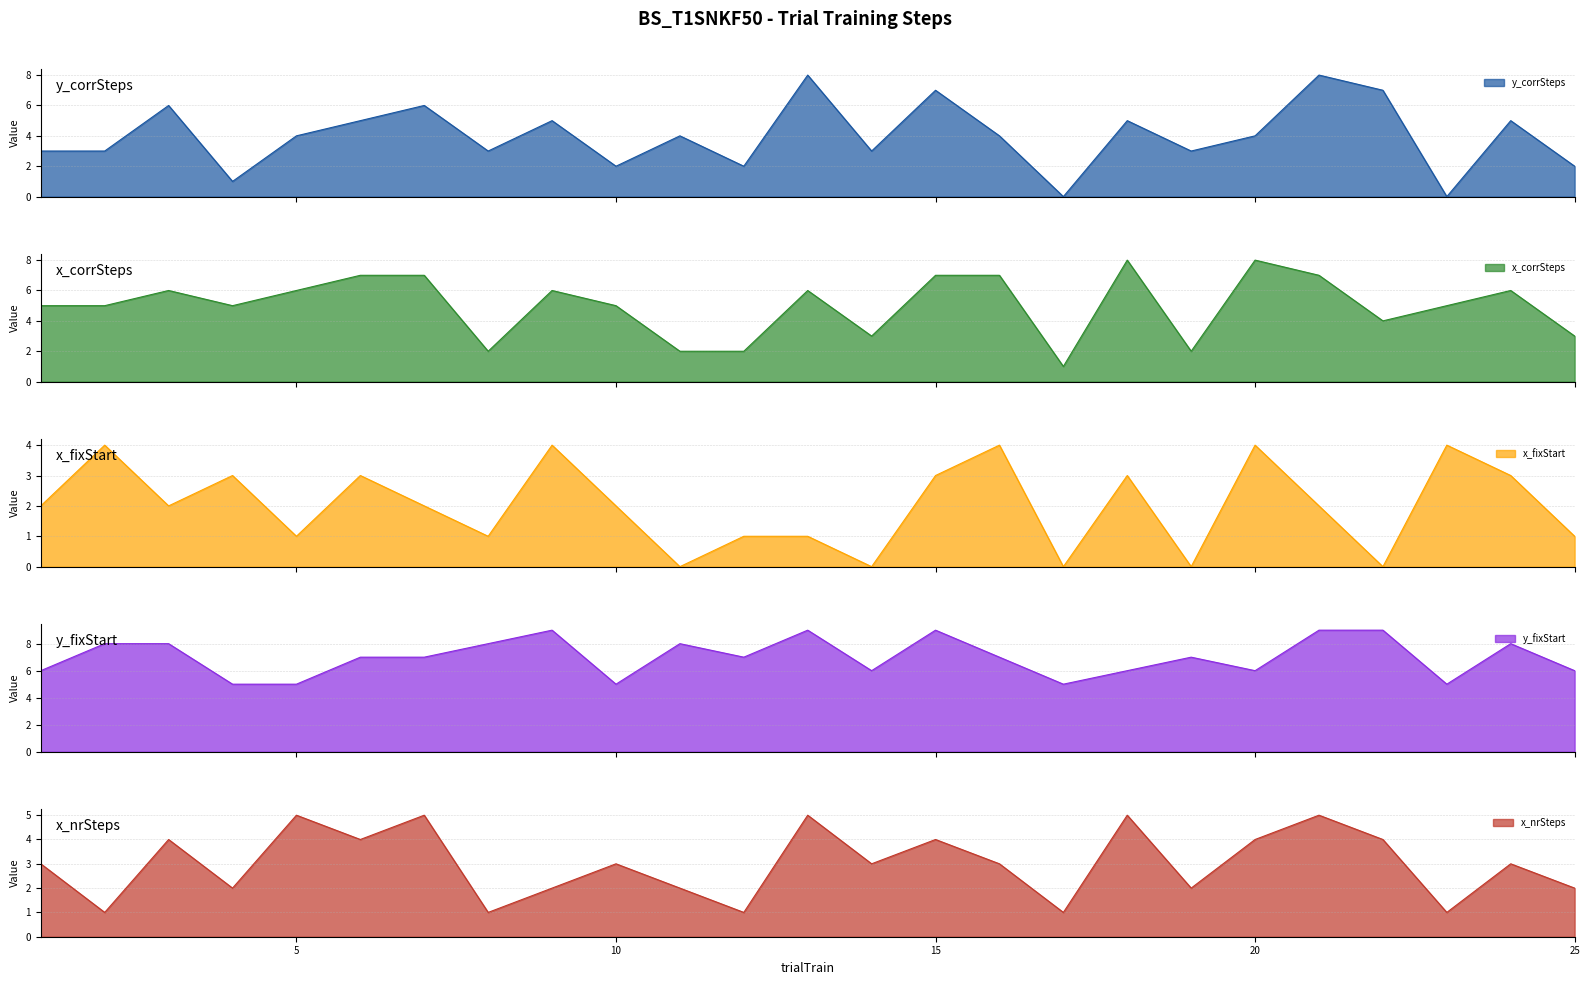

What is the difference between the highest and lowest values at 2?

7